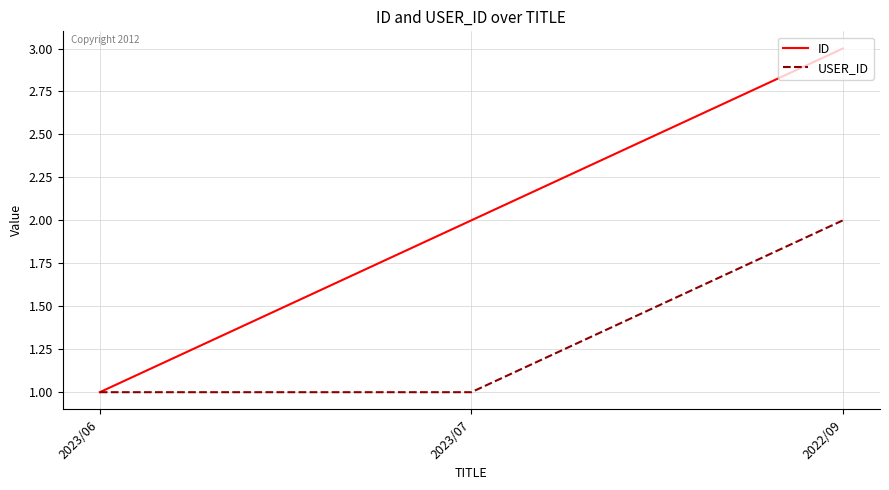

What is the difference between the highest and lowest values at 2023/07?

1